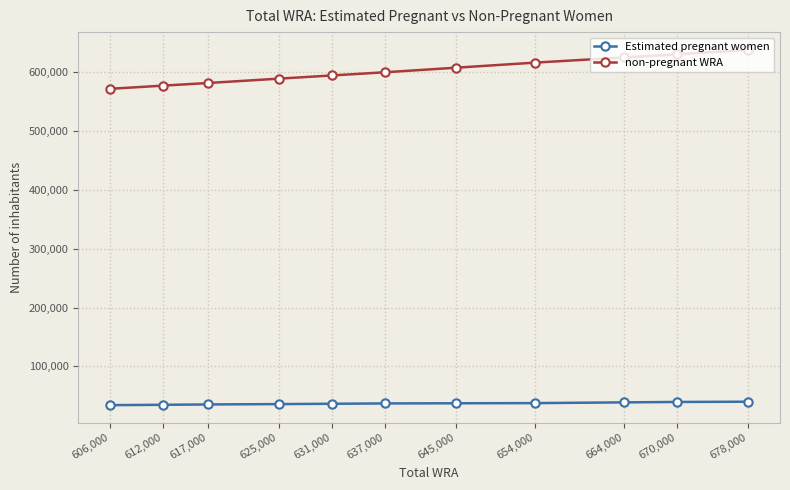

List the series in order of their peak value, lowest first.

Estimated pregnant women, non-pregnant WRA